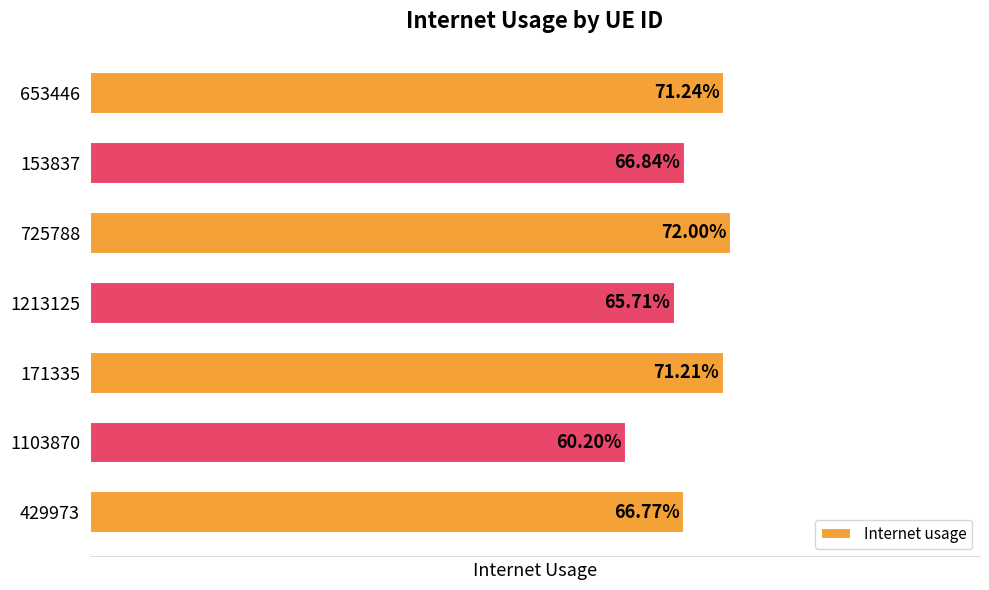

What is the average value?

0.7